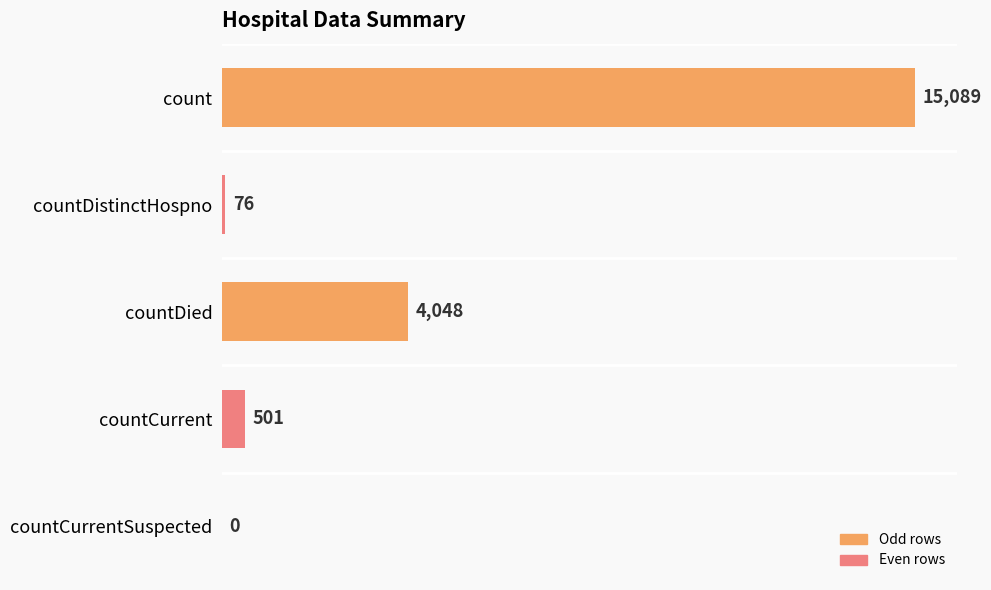

The value at count is 15089. True or false?

True